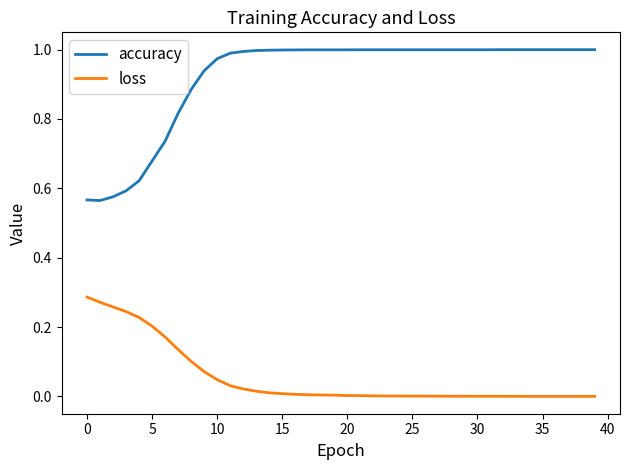

List the series in order of their overall mean, highest first.

accuracy, loss